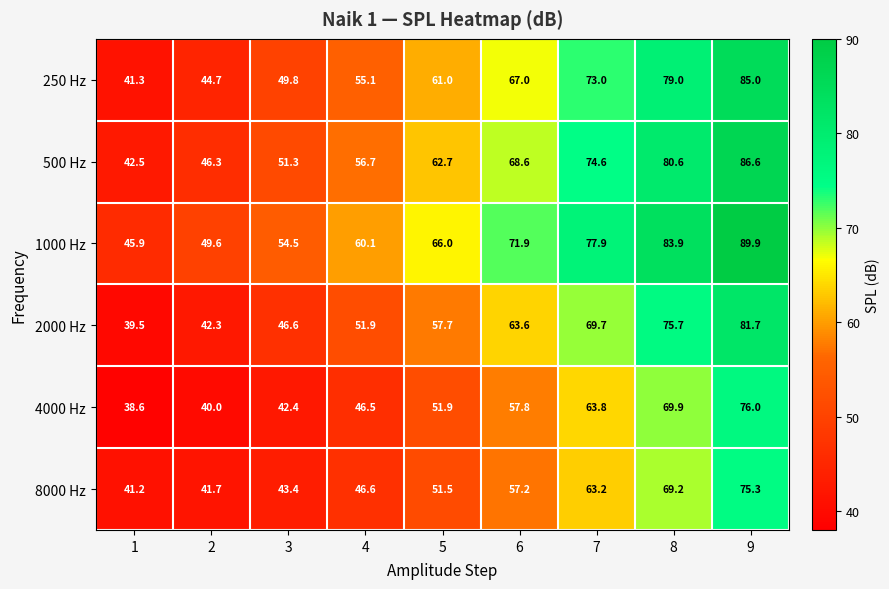

True or false: 250 Hz has a value of 79.0 at 8.

True